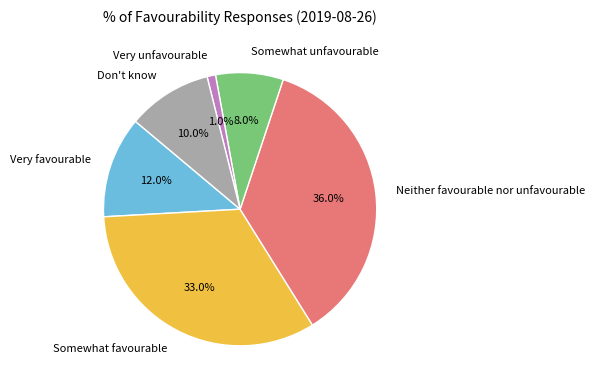

Combined, do Don't know and Very unfavourable account for over 50%?

No